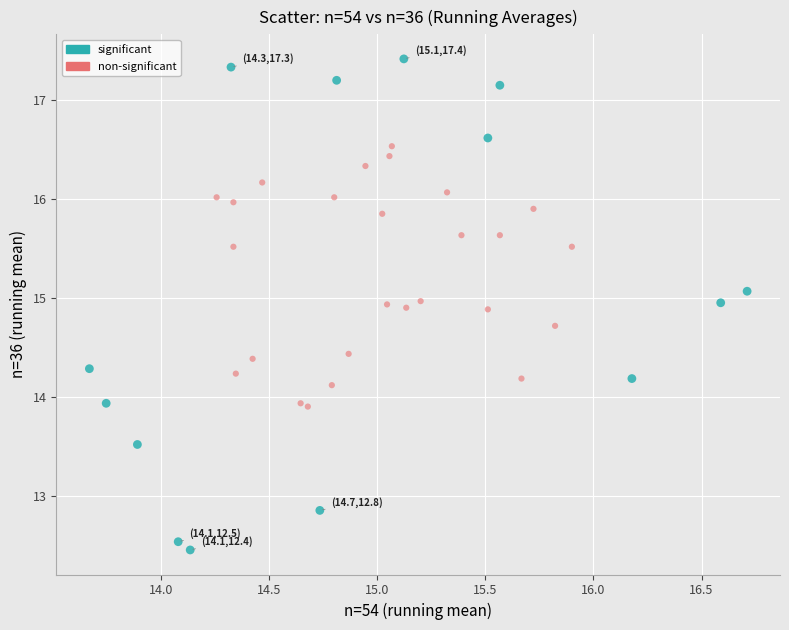

What are all the series names shown in the legend?

significant, non-significant